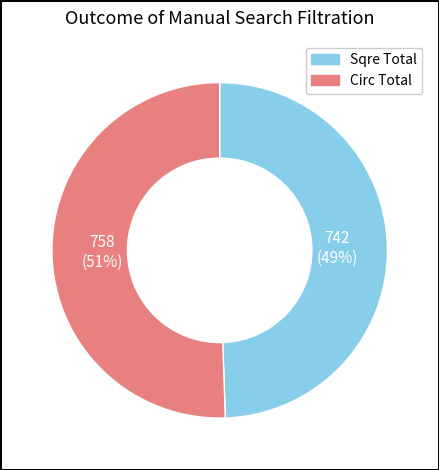

What percentage is the Sqre Total slice, to the nearest percent?

49%